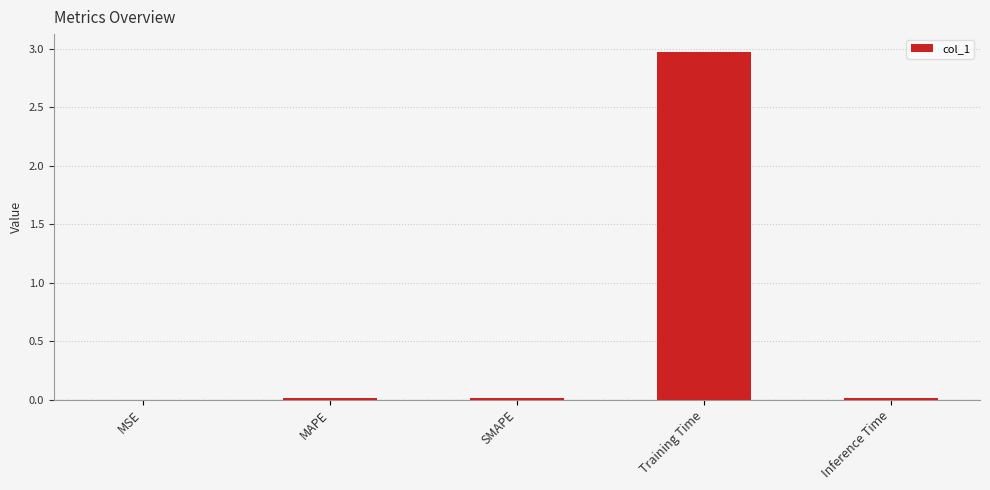

What is the sum of all values?

3.0